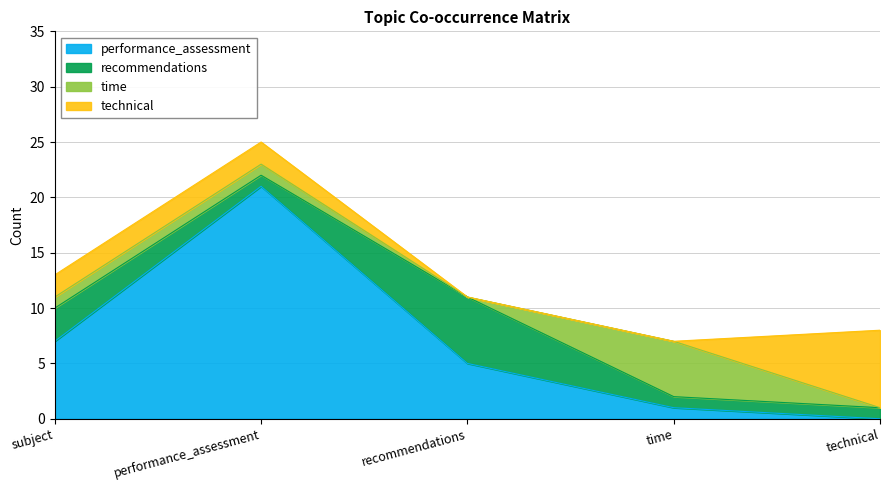

At which category is the sum across all series the highest?

performance_assessment